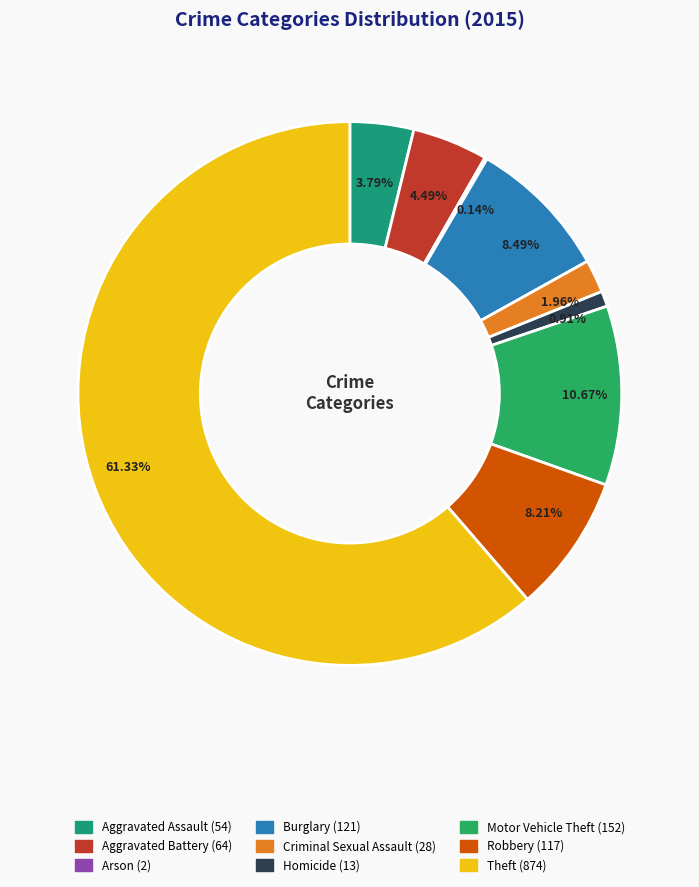

Count the number of slices in the pie.

9